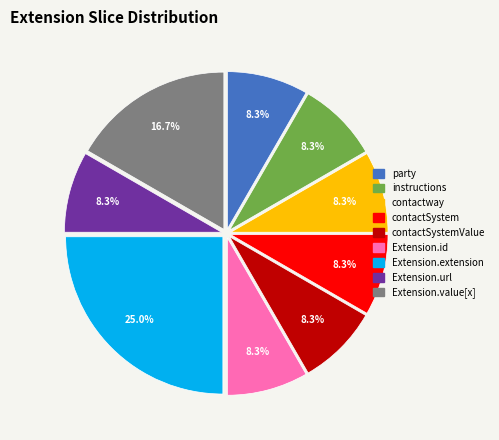

Is there a majority slice in this chart?

No